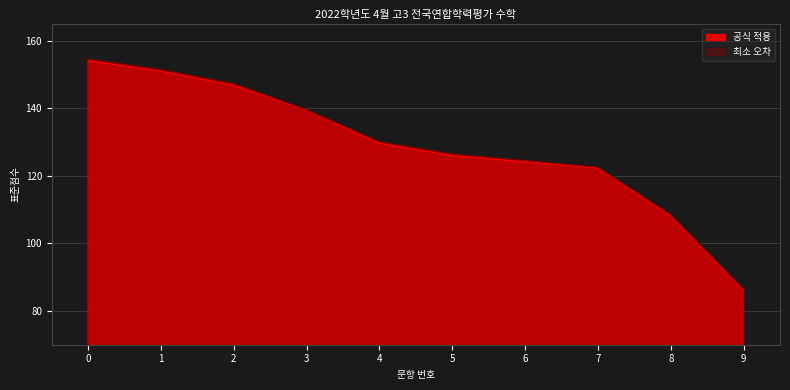

List the series in order of their peak value, highest first.

최소 오차, 공식 적용